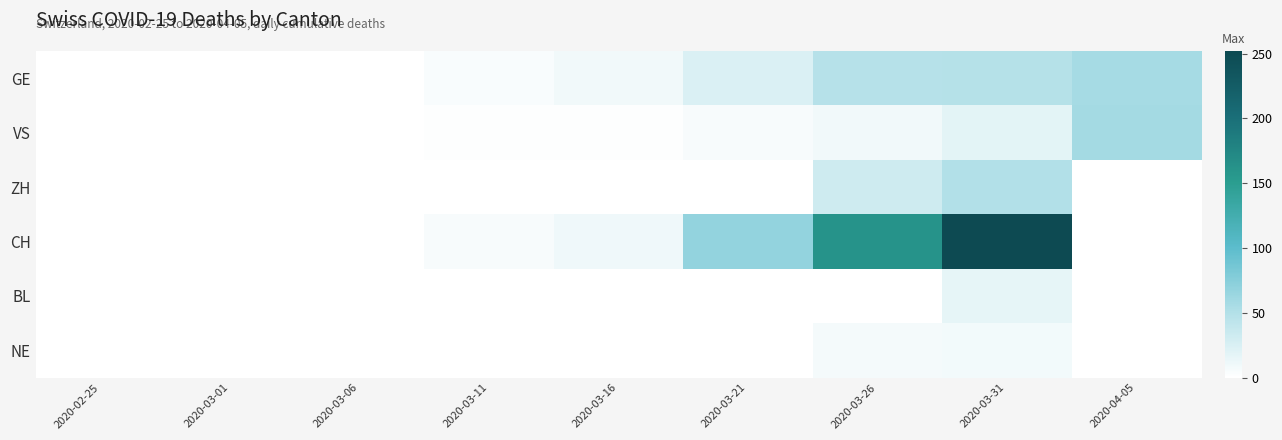

Reading left to right, extract all data points from this chart.

GE: 2020-02-25=0	2020-03-01=0	2020-03-06=0	2020-03-11=4	2020-03-16=9	2020-03-21=24	2020-03-26=48	2020-03-31=49	2020-04-05=58
VS: 2020-02-25=0	2020-03-01=0	2020-03-06=0	2020-03-11=1	2020-03-16=1	2020-03-21=5	2020-03-26=9	2020-03-31=18	2020-04-05=59
ZH: 2020-02-25=0	2020-03-01=0	2020-03-06=0	2020-03-11=0	2020-03-16=0	2020-03-21=0	2020-03-26=32	2020-03-31=51	2020-04-05=0
CH: 2020-02-25=0	2020-03-01=0	2020-03-06=0	2020-03-11=5	2020-03-16=10	2020-03-21=68	2020-03-26=161	2020-03-31=252	2020-04-05=0
BL: 2020-02-25=0	2020-03-01=0	2020-03-06=0	2020-03-11=0	2020-03-16=0	2020-03-21=0	2020-03-26=0	2020-03-31=16	2020-04-05=0
NE: 2020-02-25=0	2020-03-01=0	2020-03-06=0	2020-03-11=0	2020-03-16=0	2020-03-21=0	2020-03-26=7	2020-03-31=8	2020-04-05=0